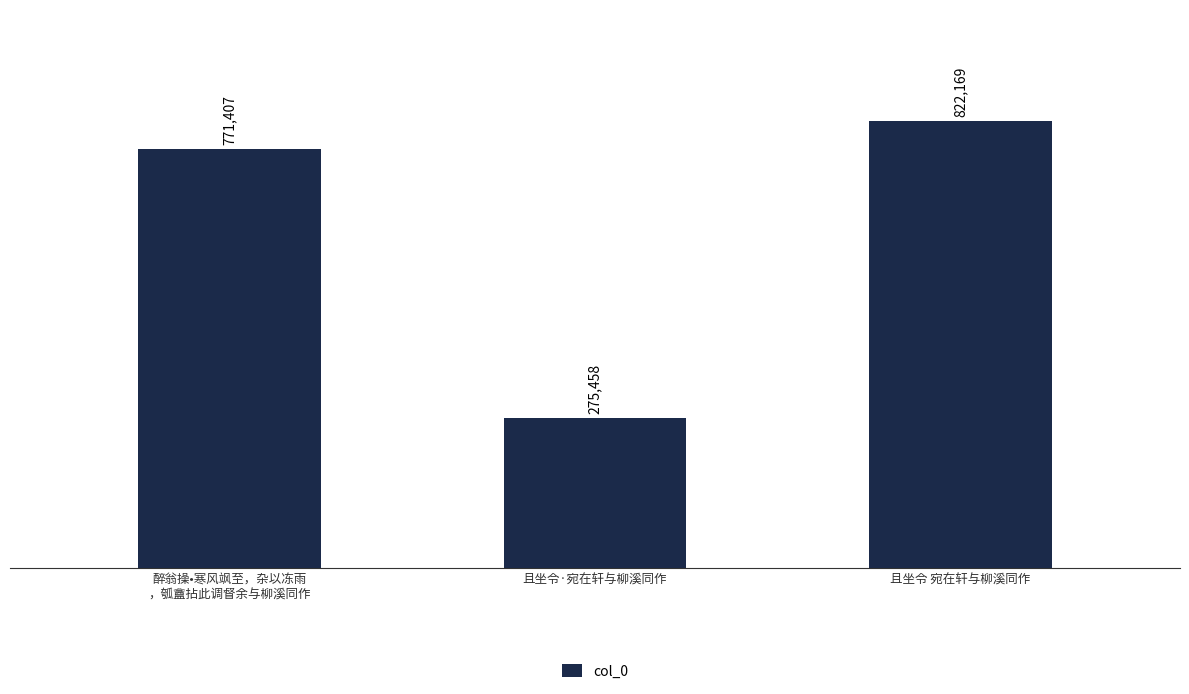

Between 且坐令 宛在轩与柳溪同作 and 醉翁操•寒风飒至，杂以冻雨
，瓠盦拈此调督余与柳溪同作, which is larger?

且坐令 宛在轩与柳溪同作